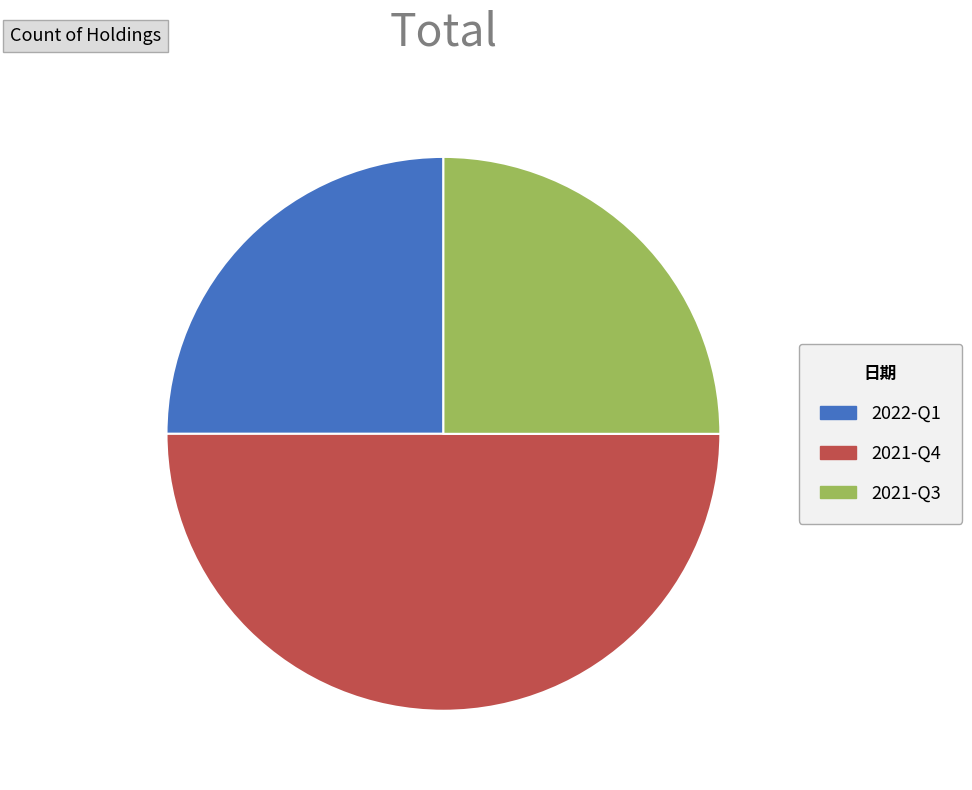

Between 2022-Q1 and 2021-Q4, which is larger?

2021-Q4